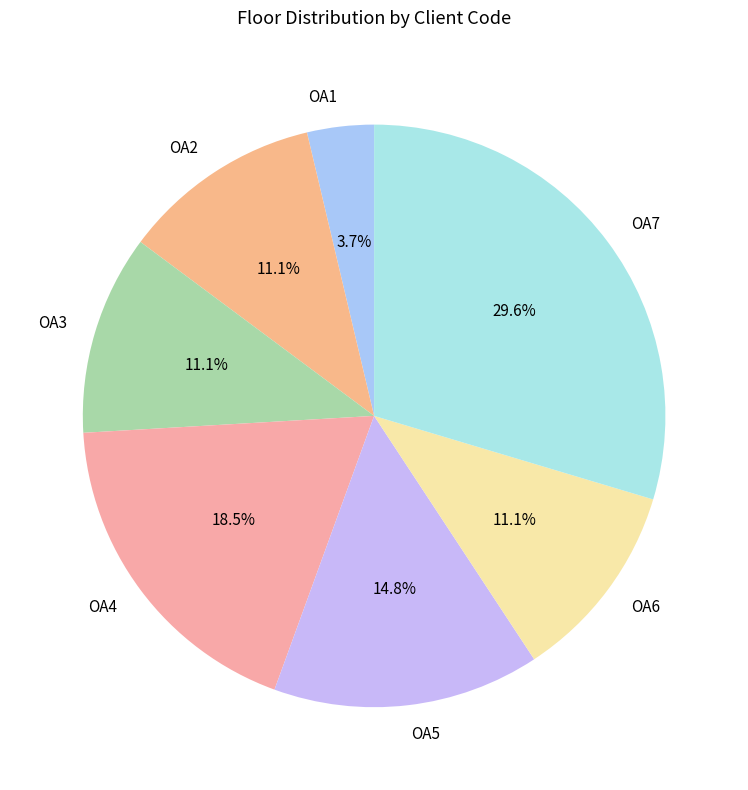

Is there a majority slice in this chart?

No